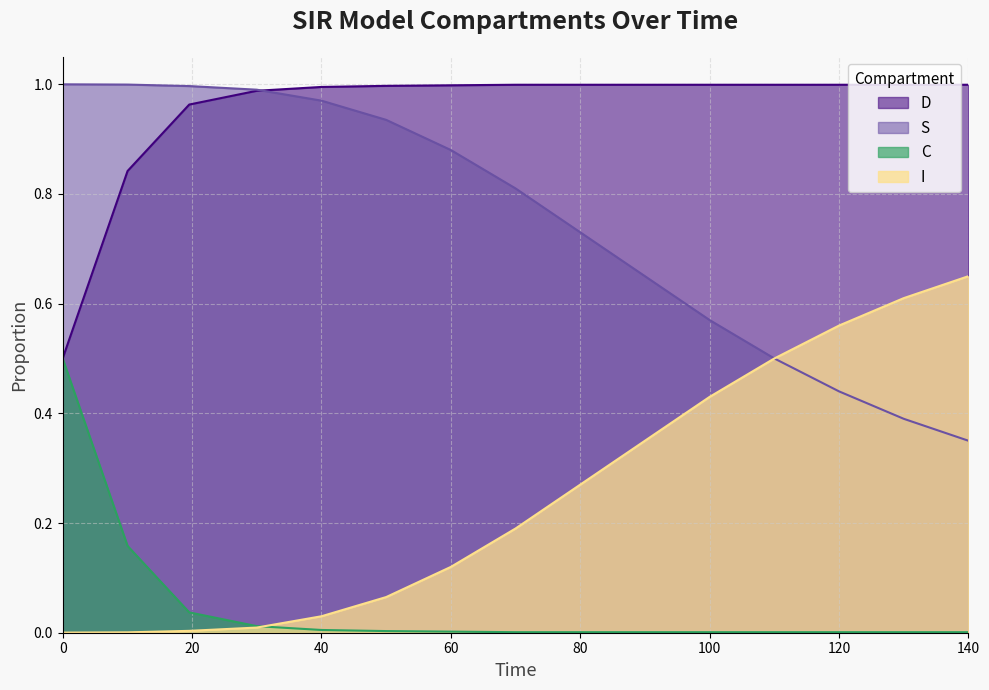

Which series has the largest total across all categories?

D